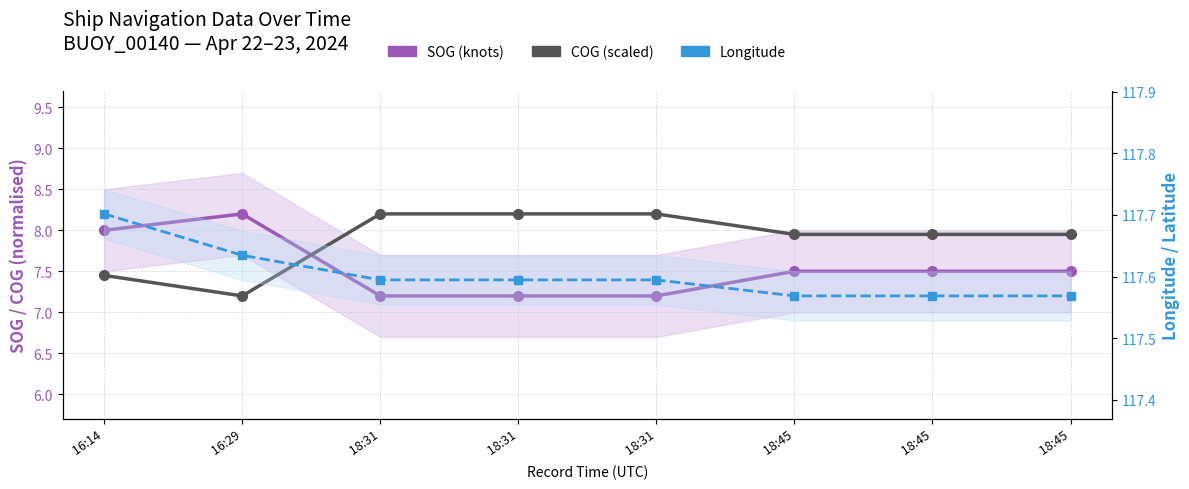

Reading right to left, transcribe all the data shown in this chart.

SOG (knots): 7.5	7.5	7.5	7.2	7.2	7.2	8.2	8.0
COG (scaled): 7.9	7.9	7.9	8.2	8.2	8.2	7.2	7.5
Longitude: 117.6	117.6	117.6	117.6	117.6	117.6	117.6	117.7